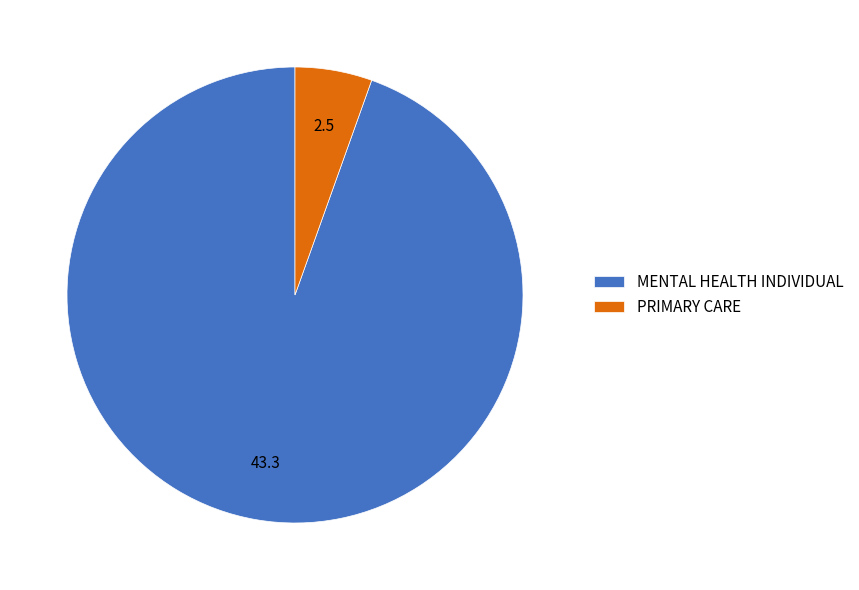

Rank the categories by value from lowest to highest.

PRIMARY CARE, MENTAL HEALTH INDIVIDUAL